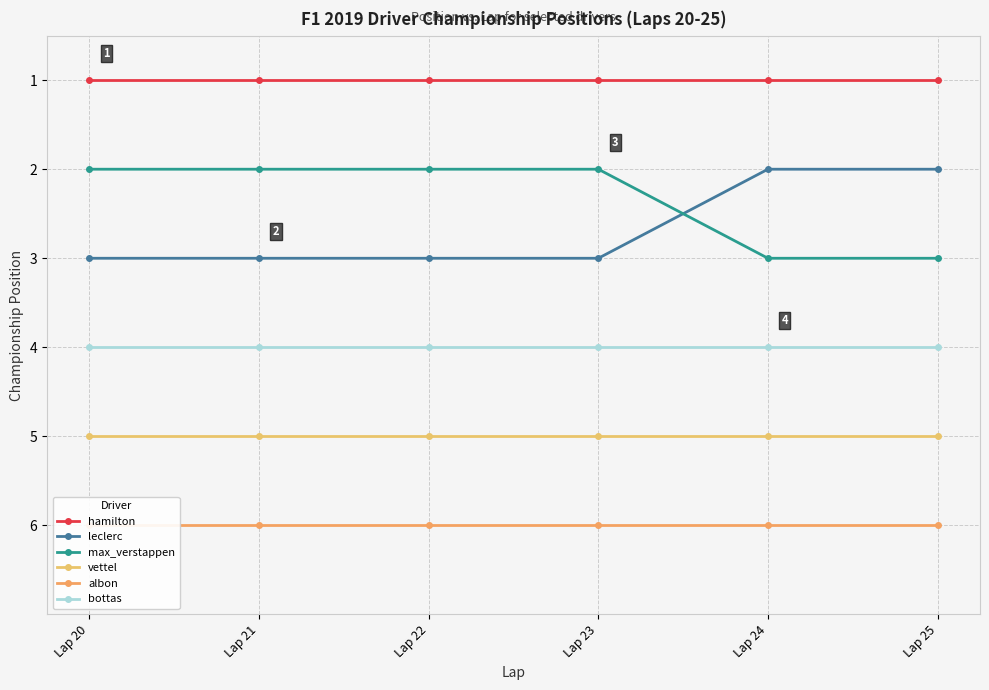

List the series in order of their peak value, lowest first.

hamilton, leclerc, max_verstappen, bottas, vettel, albon